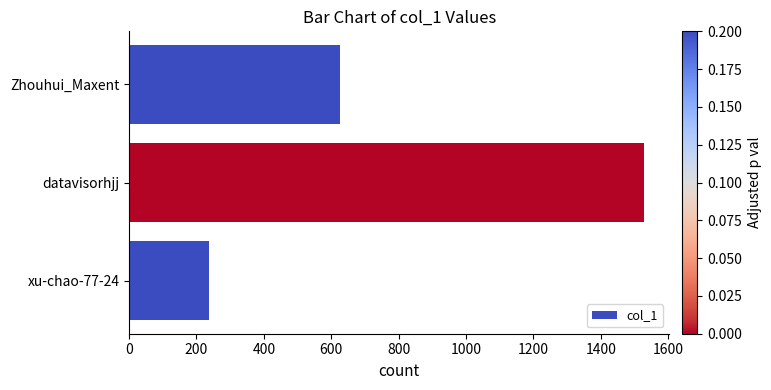

How many categories are shown in the chart?

3